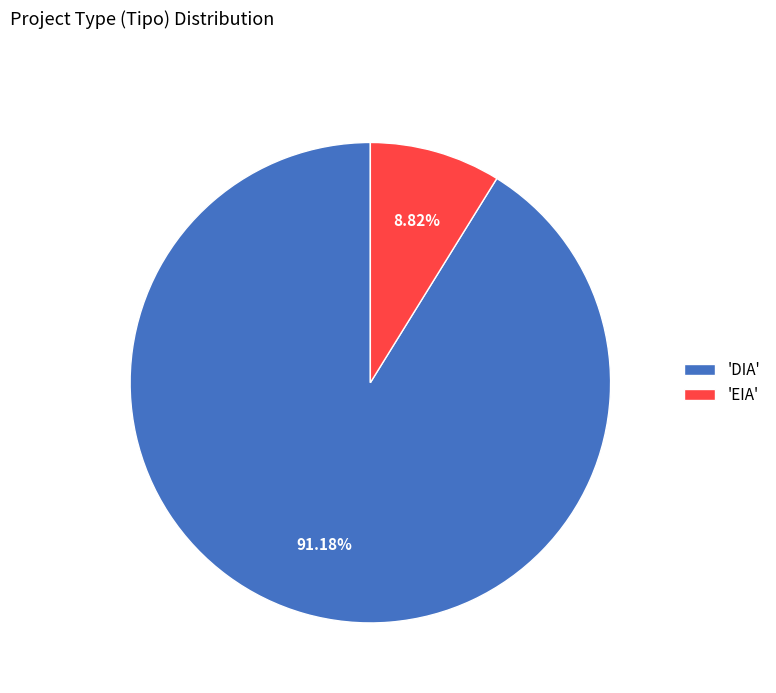

How many segments does this pie chart have?

2